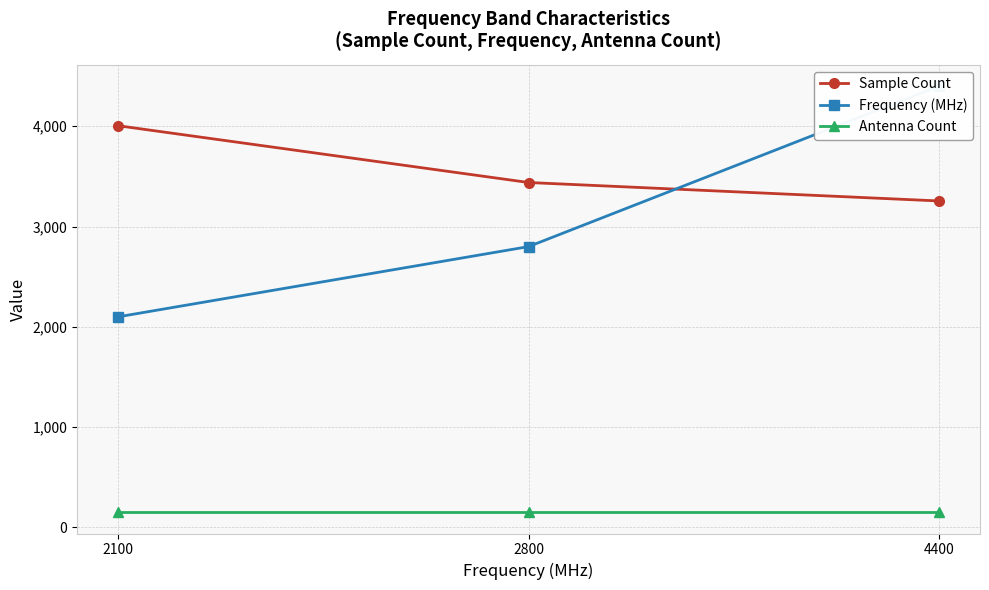

Reading left to right, extract all data points from this chart.

Sample Count: 2100=4005	2800=3439	4400=3255
Frequency (MHz): 2100=2100	2800=2800	4400=4400
Antenna Count: 2100=152	2800=152	4400=152